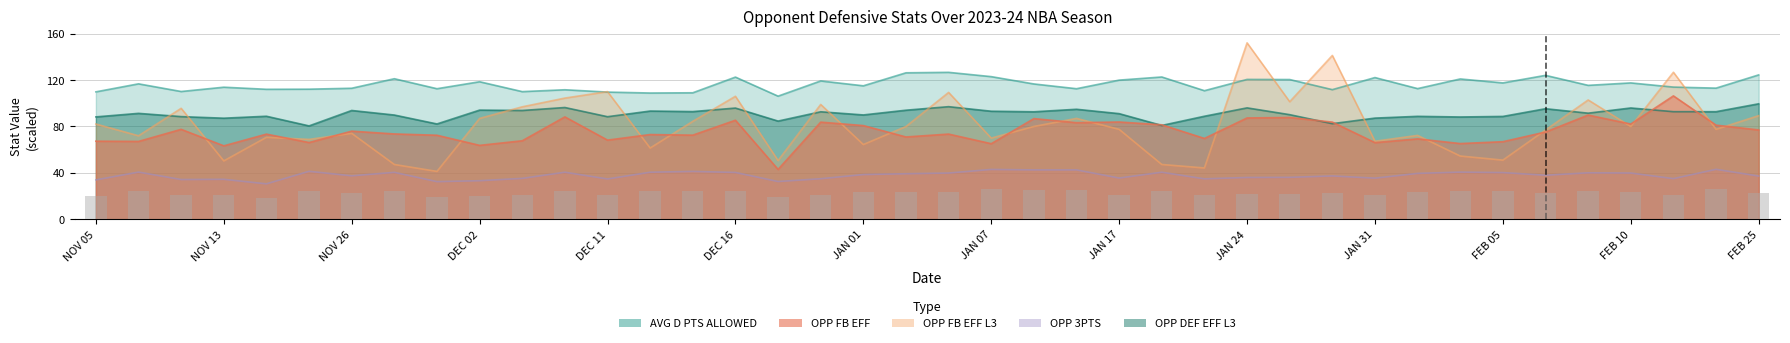

Read the OPP FB EFF L3 value at JAN 29.

141.2